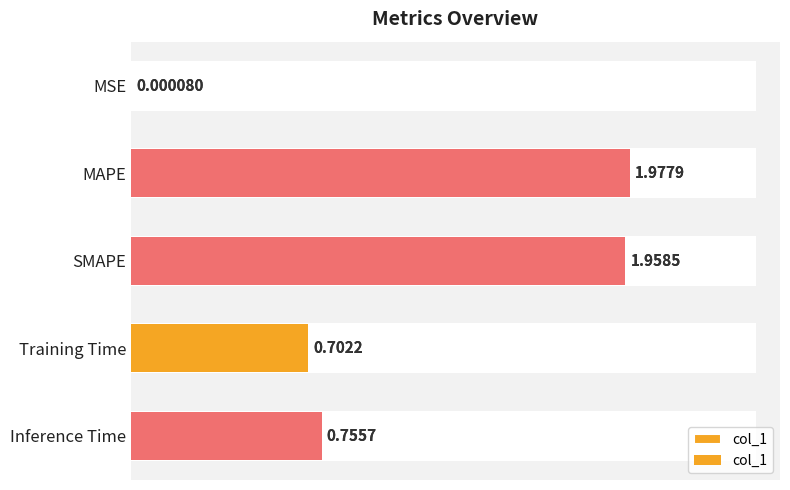

What is the change in value from MAPE to Training Time?

-1.3